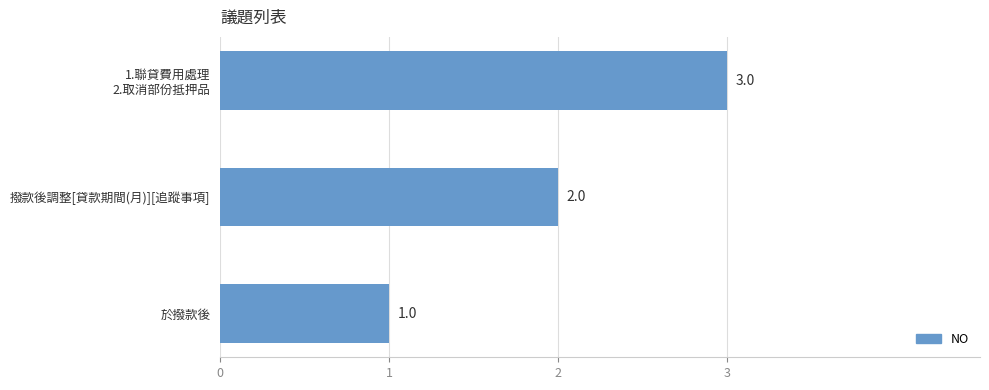

The value at 撥款後調整[貸款期間(月)][追蹤事項] is 2. True or false?

True